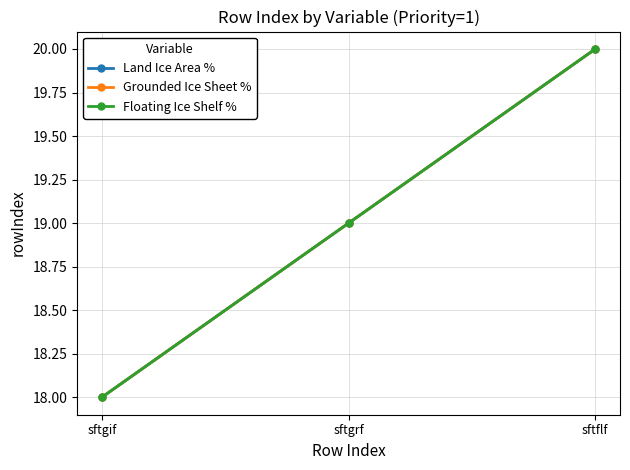

What is the difference between the maximum and minimum values in the Grounded Ice Sheet % series?

2